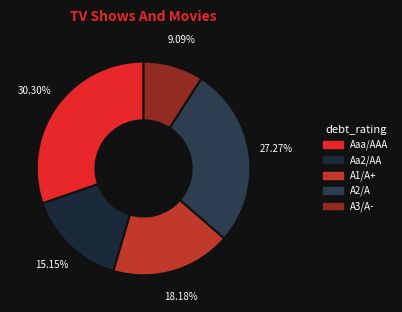

What is the largest slice in the pie chart?

Aaa/AAA